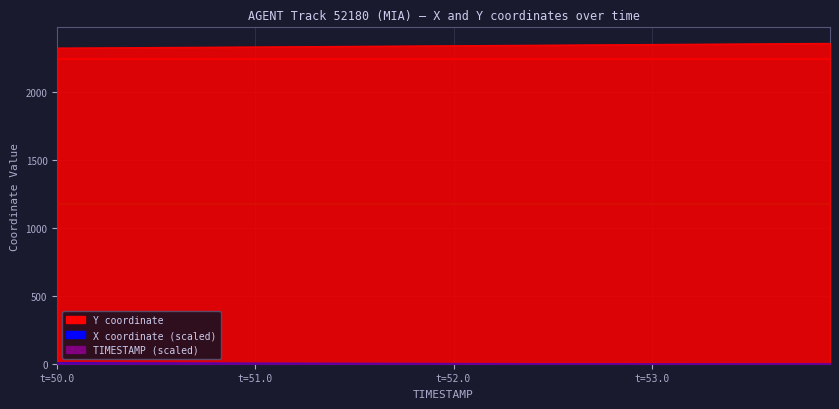

Which series changed the most between 52.1 and 53.7?

Y